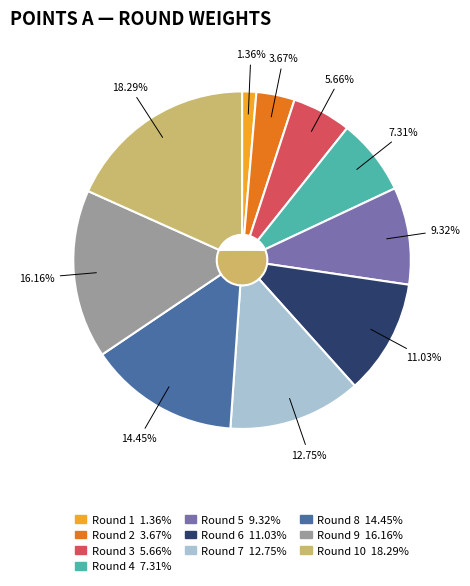

Does Round 4 account for over 50% of the chart?

No